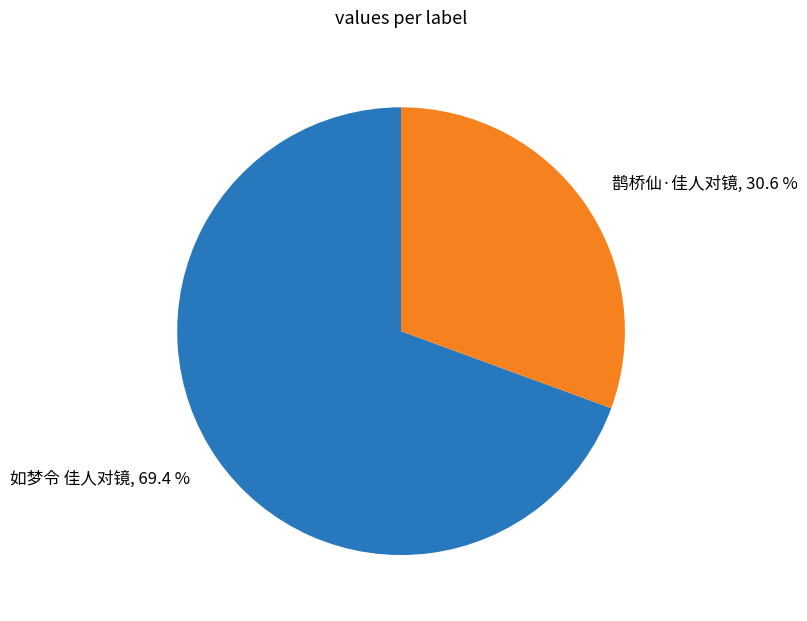

Is there any slice that represents more than half of the pie?

Yes